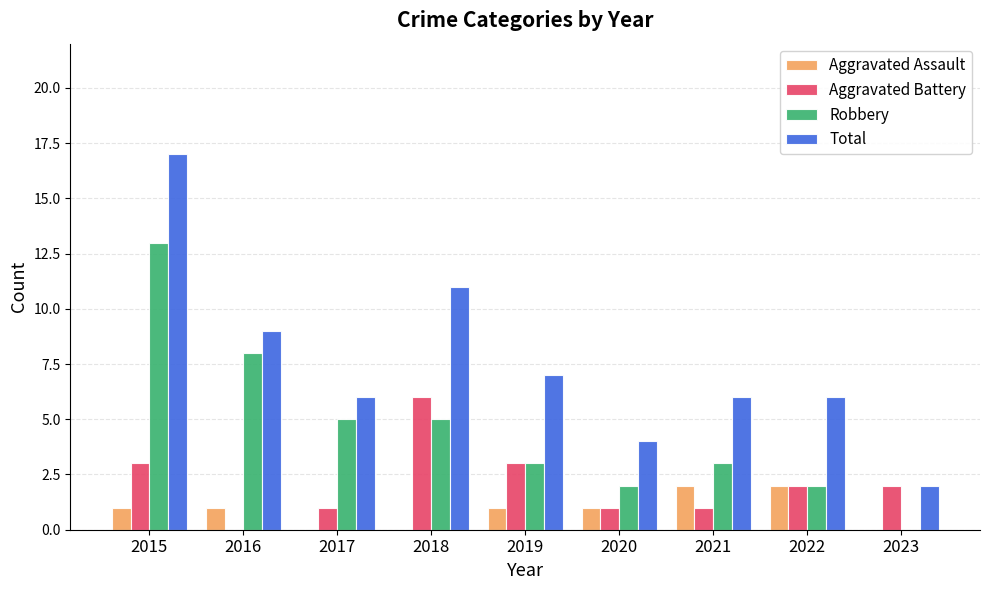

What is the total value across all series at 2021?

12